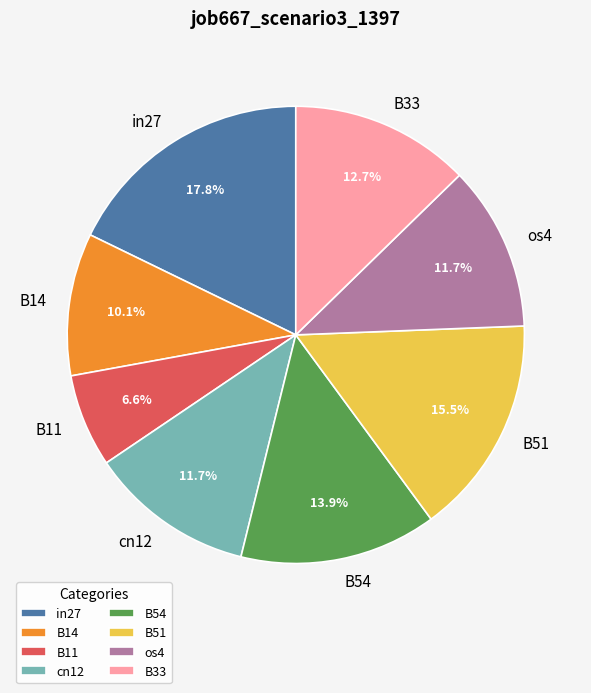

Between cn12 and B51, which is larger?

B51